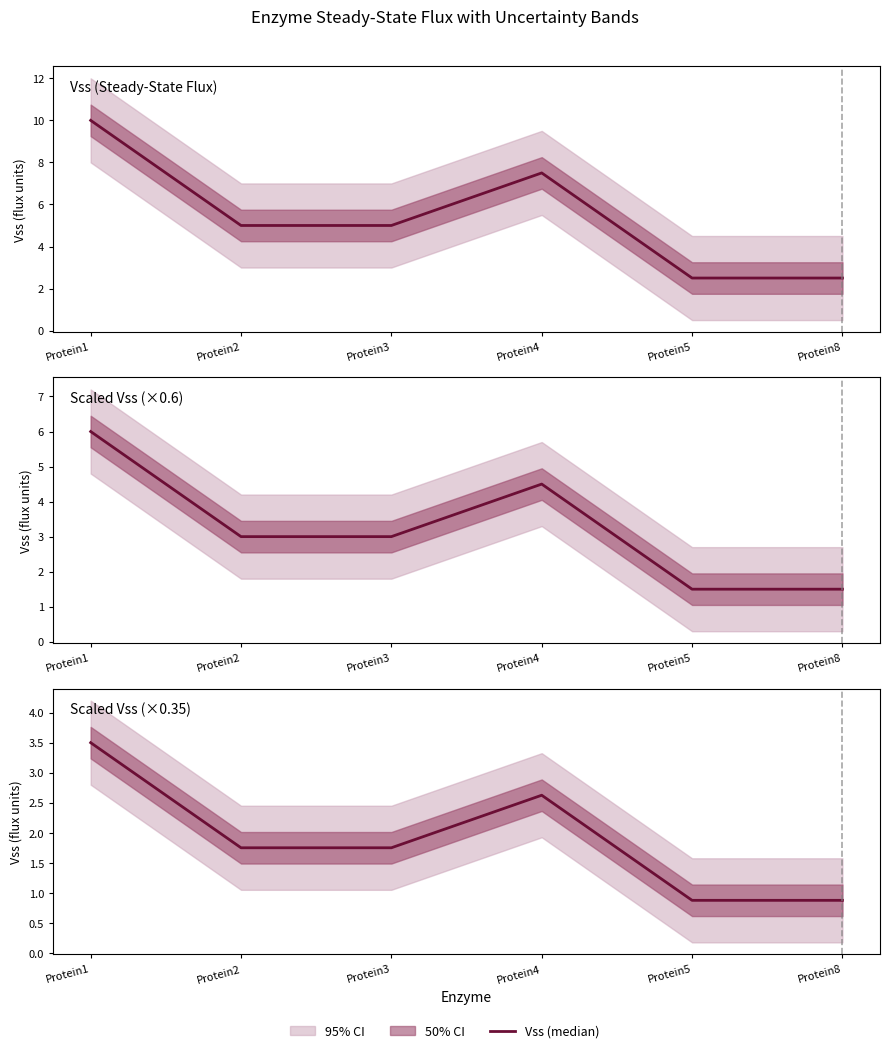

What is the difference between the maximum and minimum values?

2.6